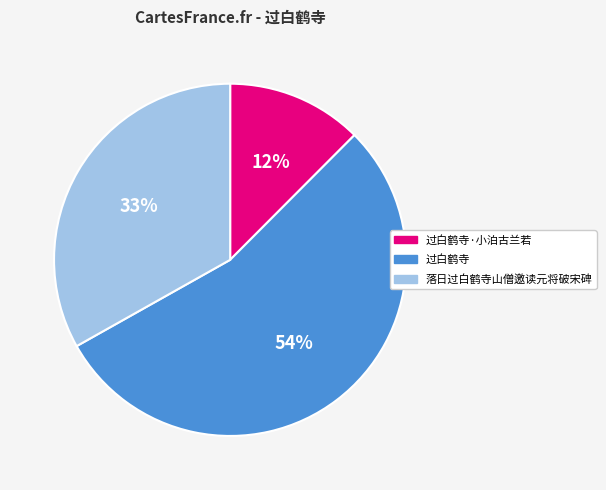

The 过白鹤寺 slice represents 54% of the pie. True or false?

True